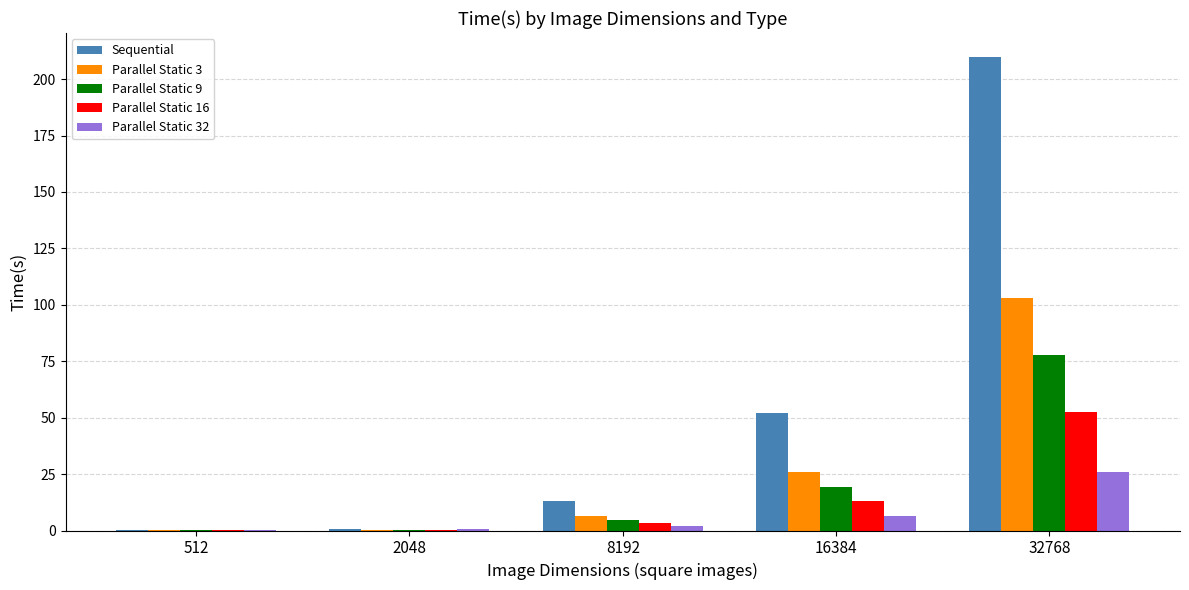

Read the Parallel Static 16 value at 32768.

52.7